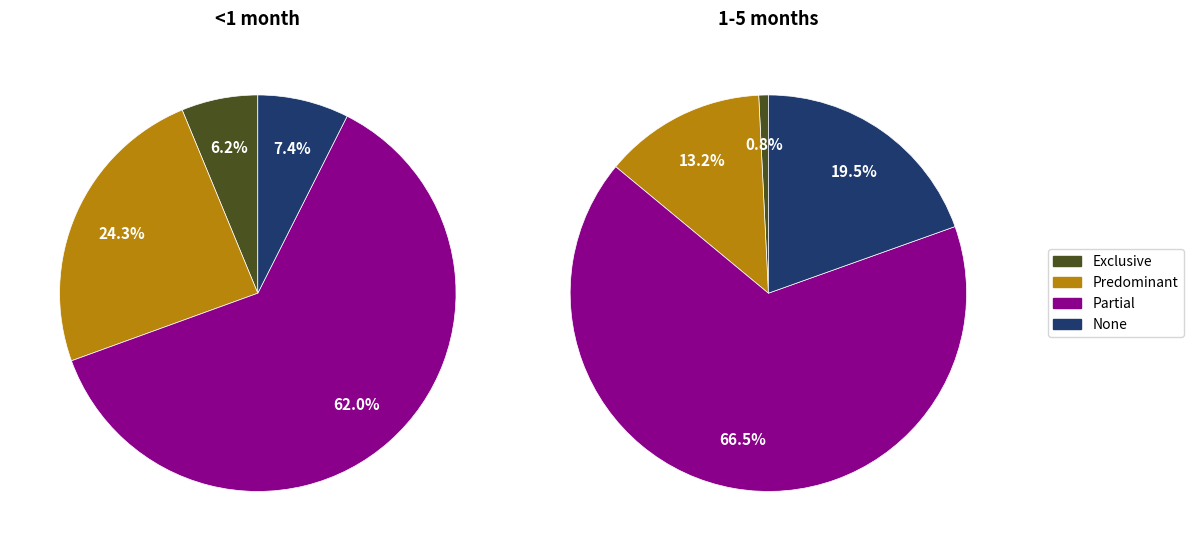

Which series has the largest range (max minus min)?

1-5 months